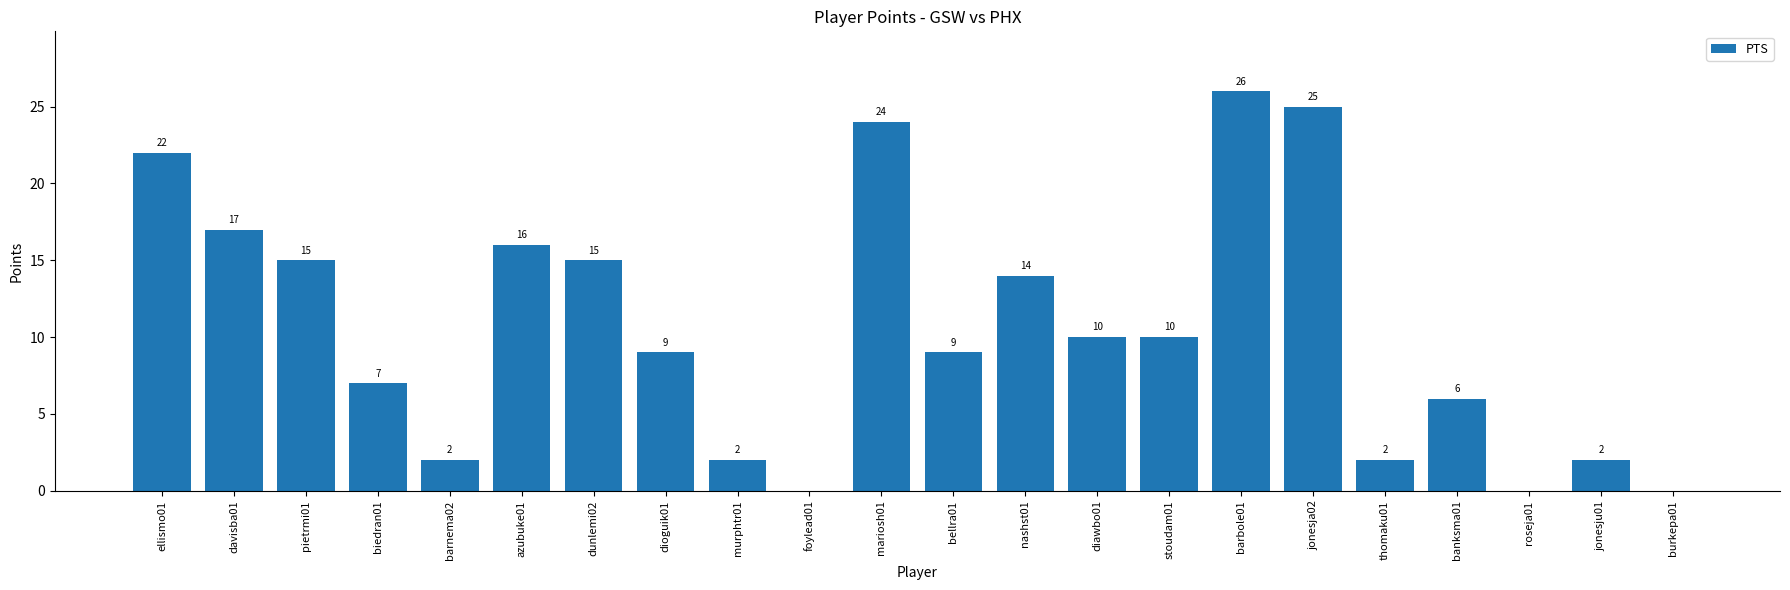

Reading left to right, transcribe all the data shown in this chart.

22	17	15	7	2	16	15	9	2	0	24	9	14	10	10	26	25	2	6	0	2	0